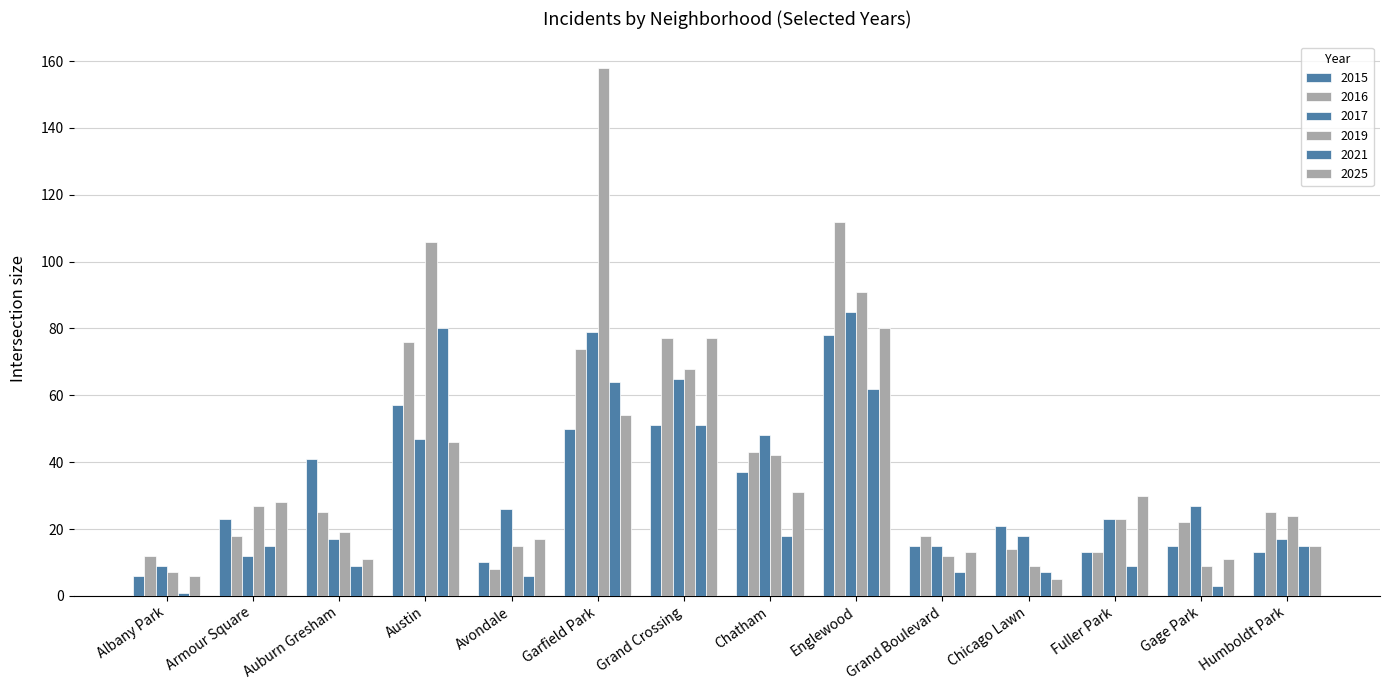

Which series has the largest total across all categories?

2019